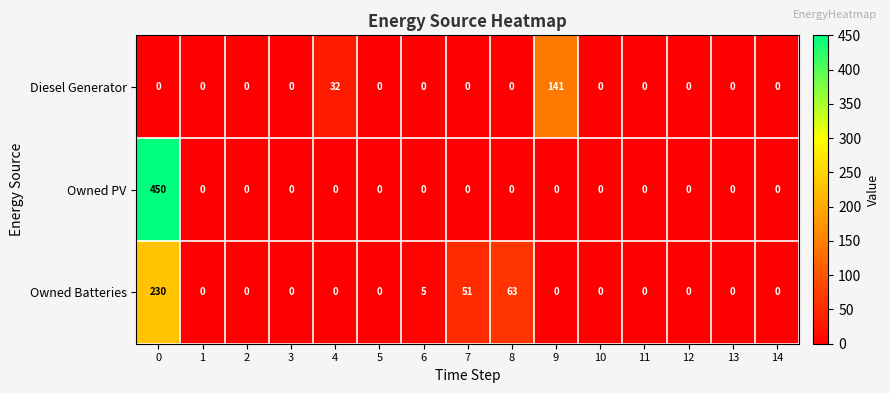

What is the difference between the second highest and minimum values in the Owned Batteries series?

63